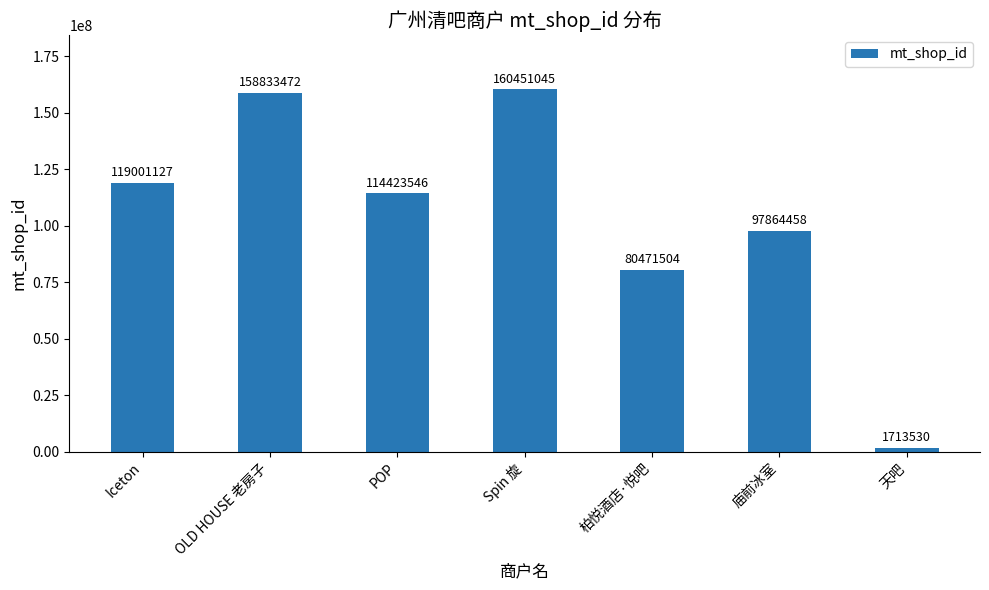

How many distinct data groups are displayed?

1